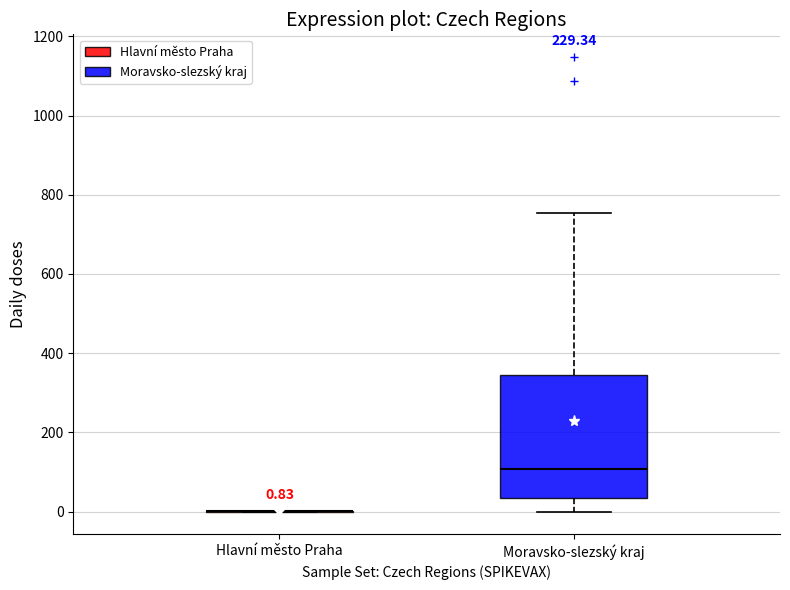

Comparing the boxes themselves (not the whiskers), which one is the tallest?

Moravsko-slezský kraj